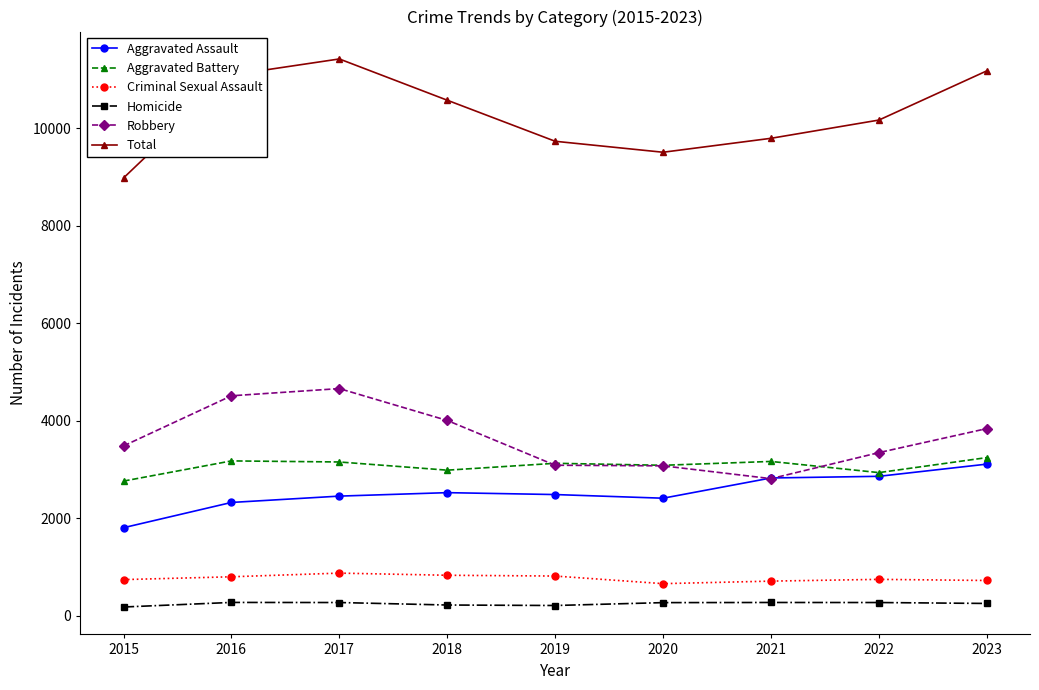

Which series has the widest spread of values?

Total